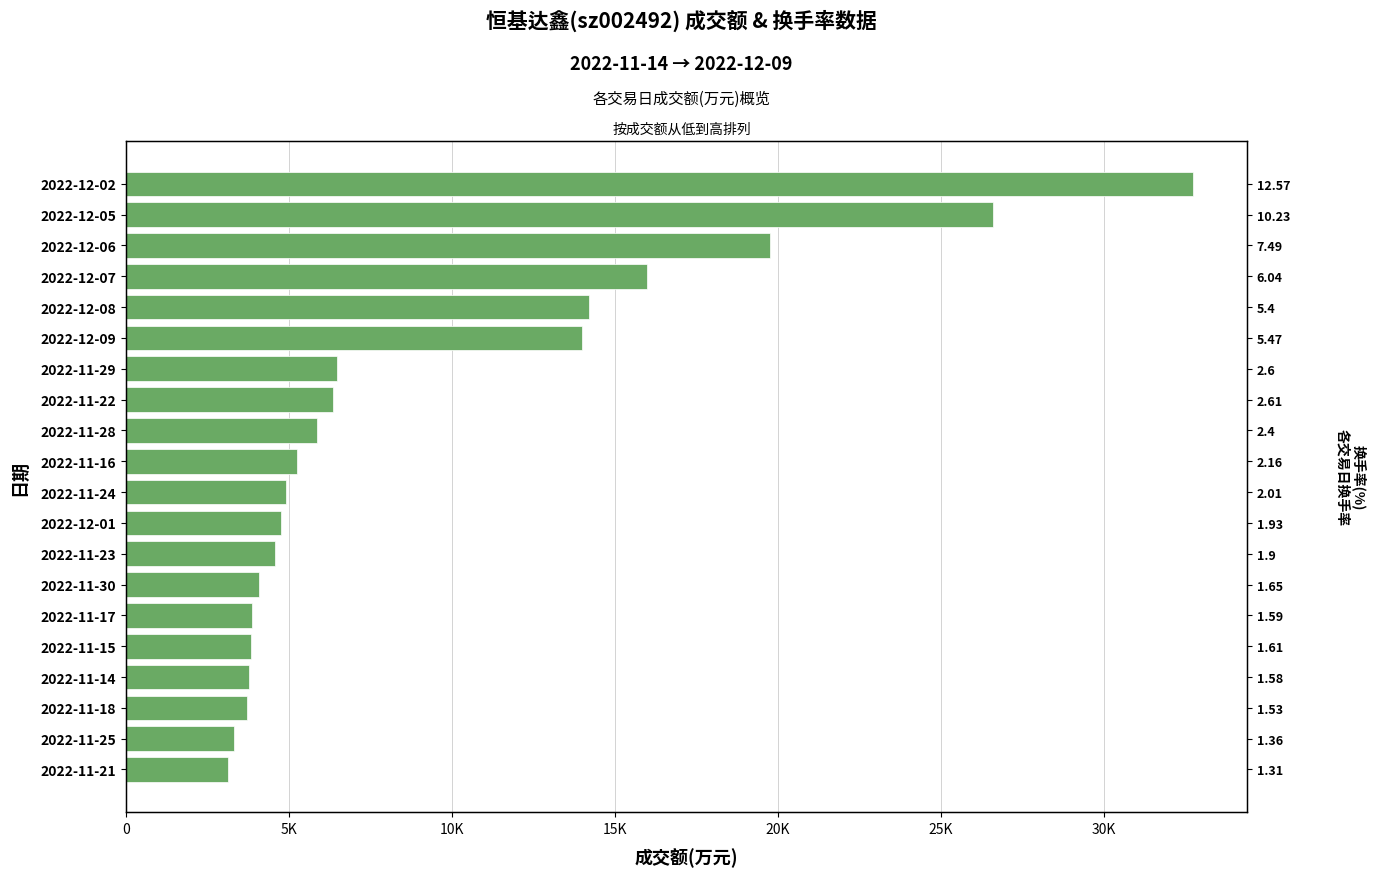

Reading left to right, transcribe all the data shown in this chart.

3129	3319	3706	3792	3842	3860	4091	4584	4767	4925	5262	5861	6369	6476	13989	14201	15976	19750	26597	32743